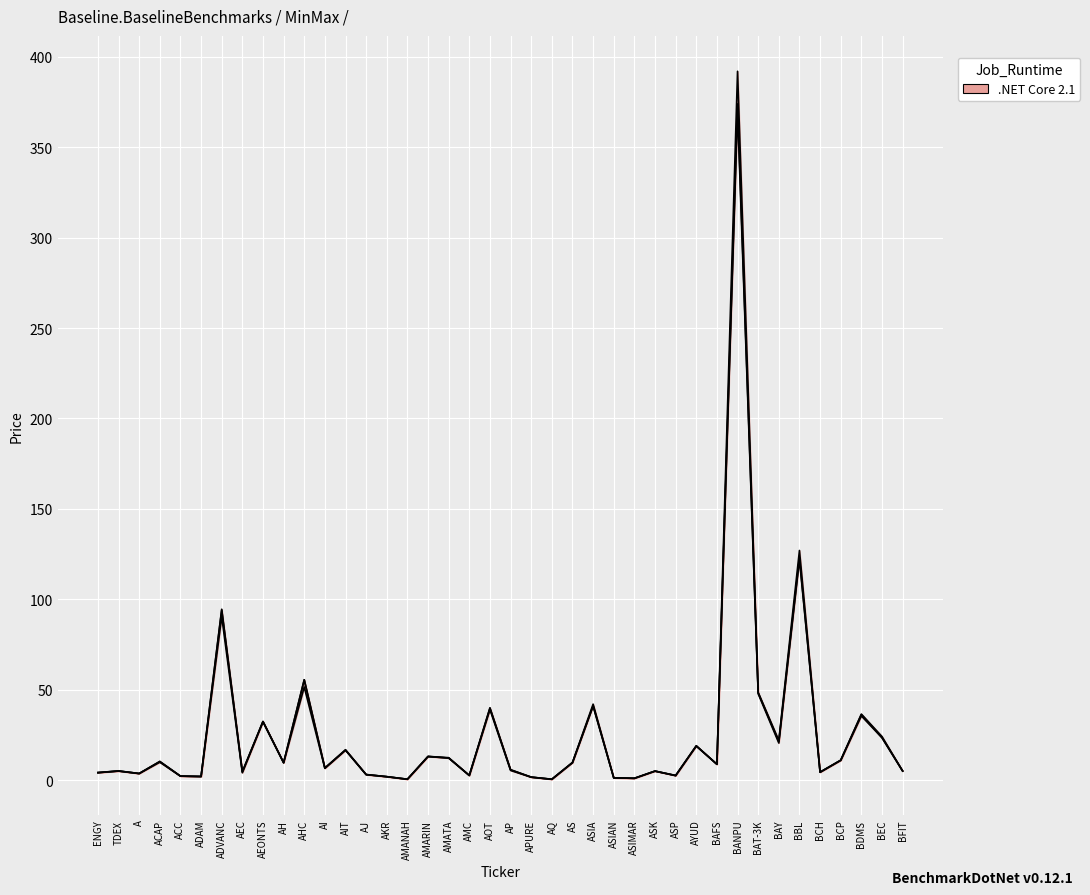

How many interior local valleys does the CLOSE series have?

13